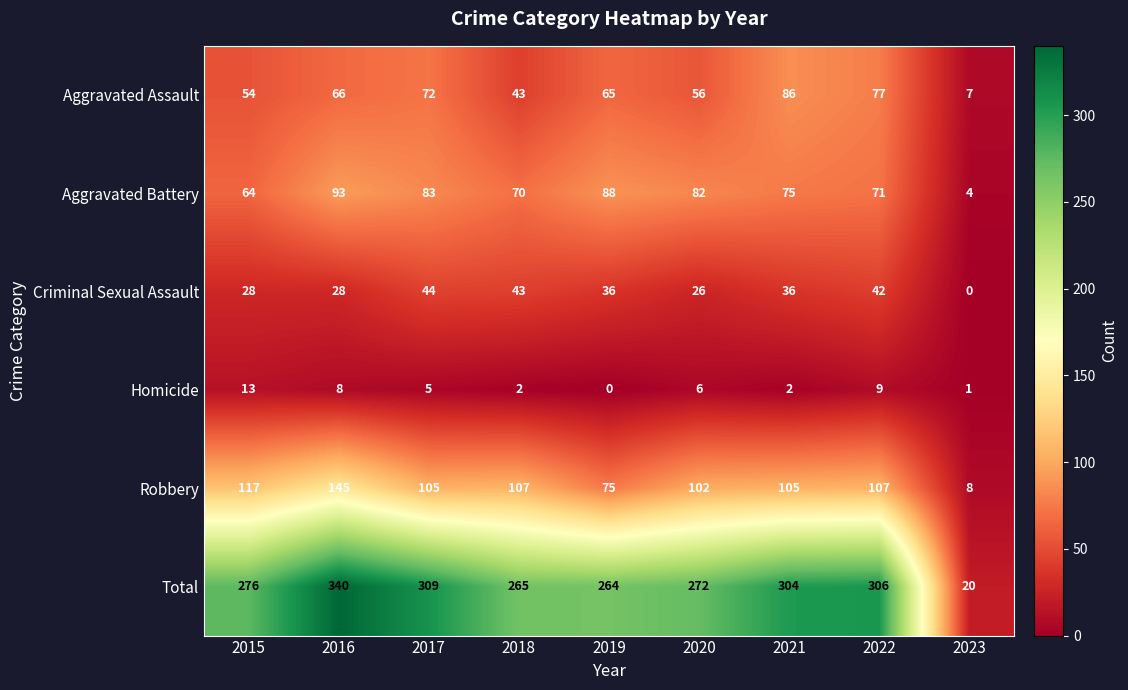

What is the difference between the maximum and minimum values in the Homicide series?

13